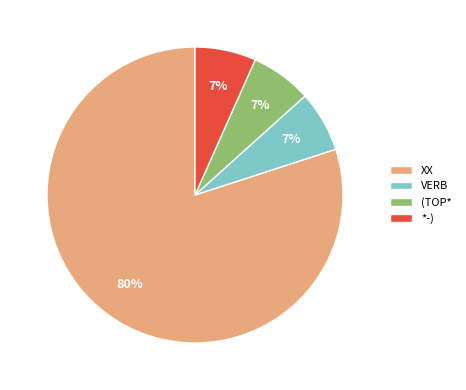

The XX slice represents 88% of the pie. True or false?

False